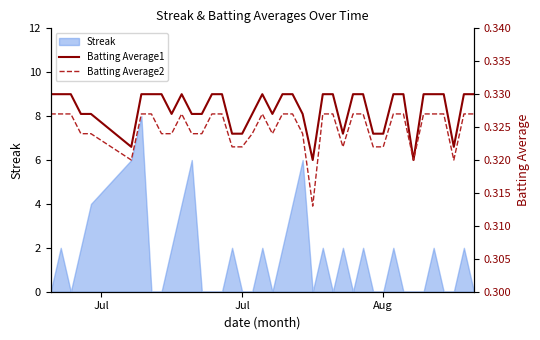

Reading right to left, what are all the values shown in this chart?

Batting Average1: 0.3	0.3	0.3	0.3	0.3	0.3	0.3	0.3	0.3	0.3	0.3	0.3	0.3	0.3	0.3	0.3	0.3	0.3	0.3	0.3	0.3	0.3	0.3	0.3	0.3	0.3	0.3	0.3	0.3	0.3	0.3	0.3	0.3	0.3	0.3	0.3	0.3	0.3	0.3	0.3
Batting Average2: 0.3	0.3	0.3	0.3	0.3	0.3	0.3	0.3	0.3	0.3	0.3	0.3	0.3	0.3	0.3	0.3	0.3	0.3	0.3	0.3	0.3	0.3	0.3	0.3	0.3	0.3	0.3	0.3	0.3	0.3	0.3	0.3	0.3	0.3	0.3	0.3	0.3	0.3	0.3	0.3